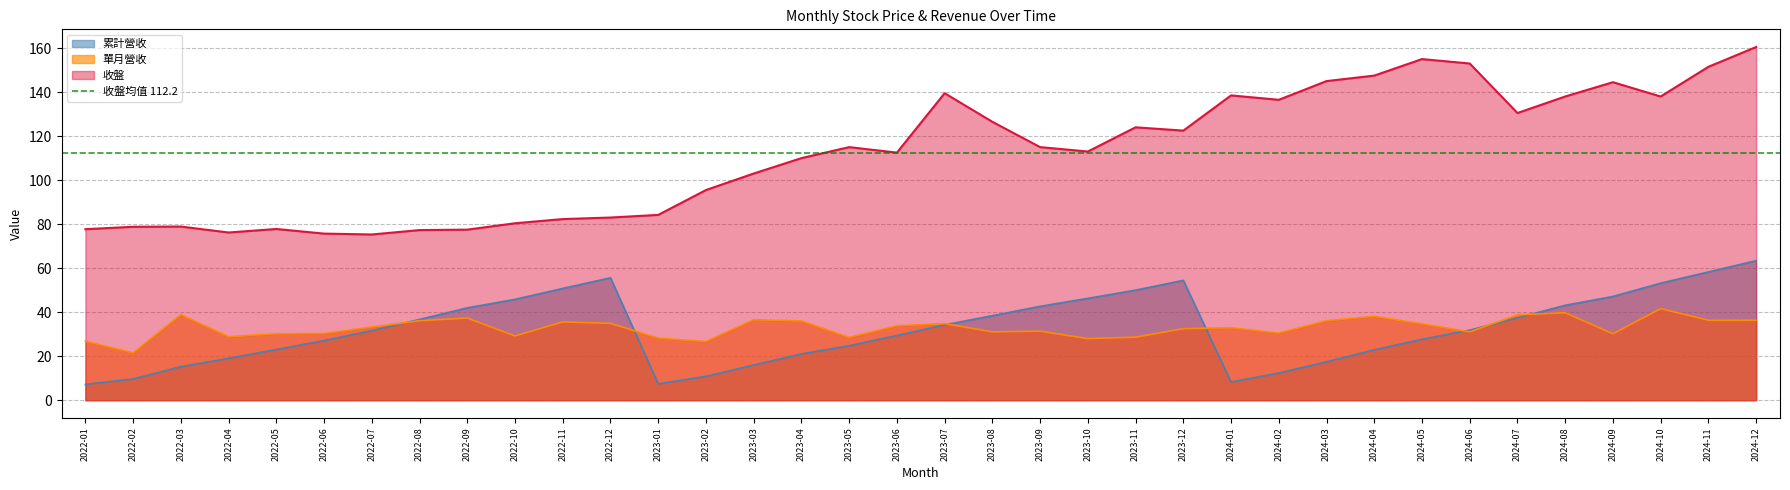

What are all the series names shown in the legend?

收盤, 單月營收, 累計營收